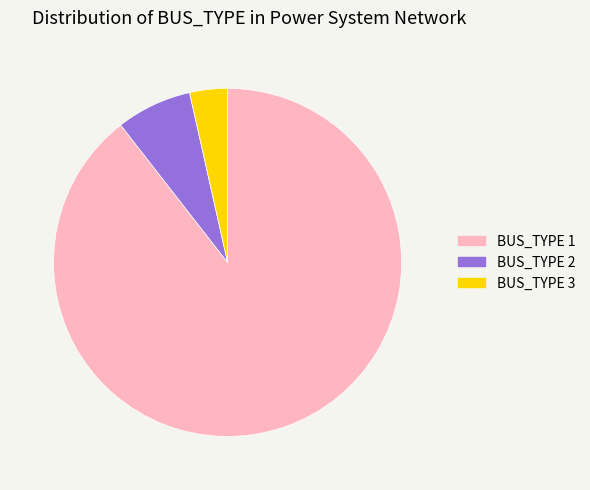

Which slice is the largest?

BUS_TYPE 1